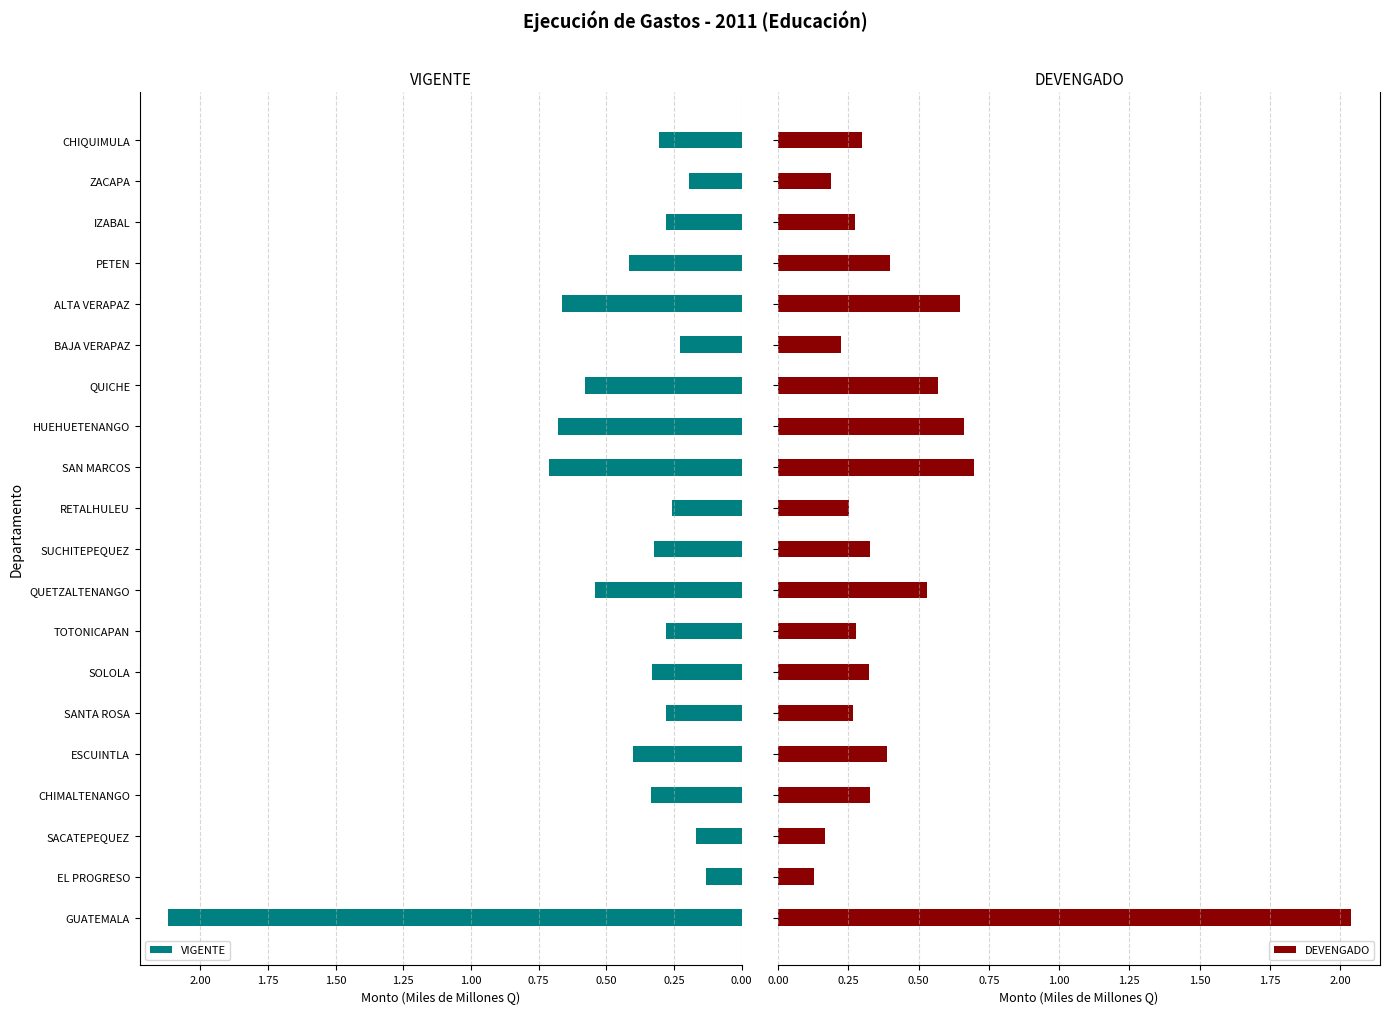

True or false: VIGENTE has a value of 1.0 at ALTA VERAPAZ.

False